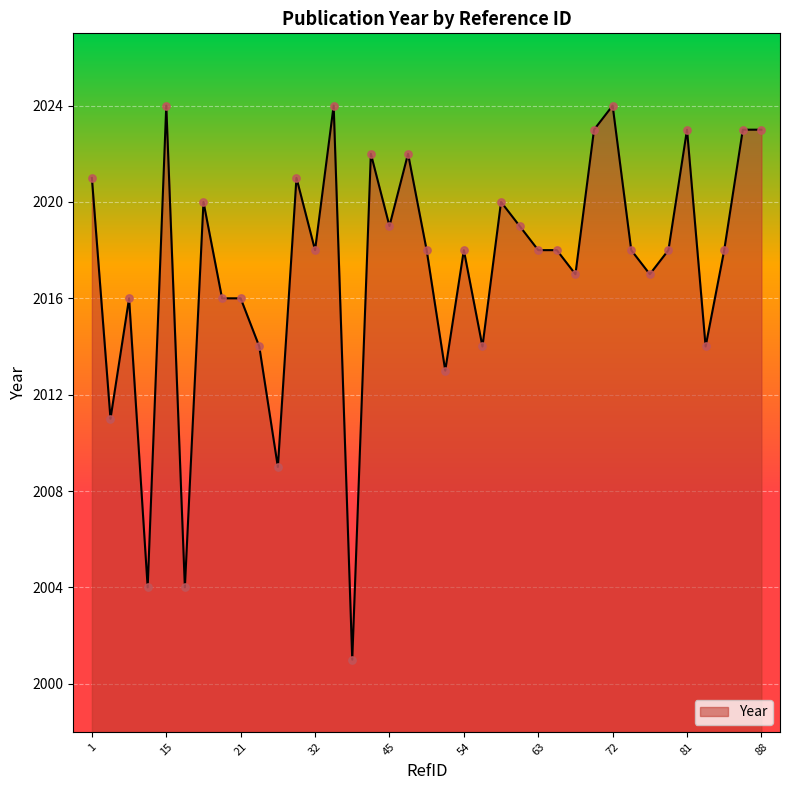

What is the maximum value shown in the chart?

2024